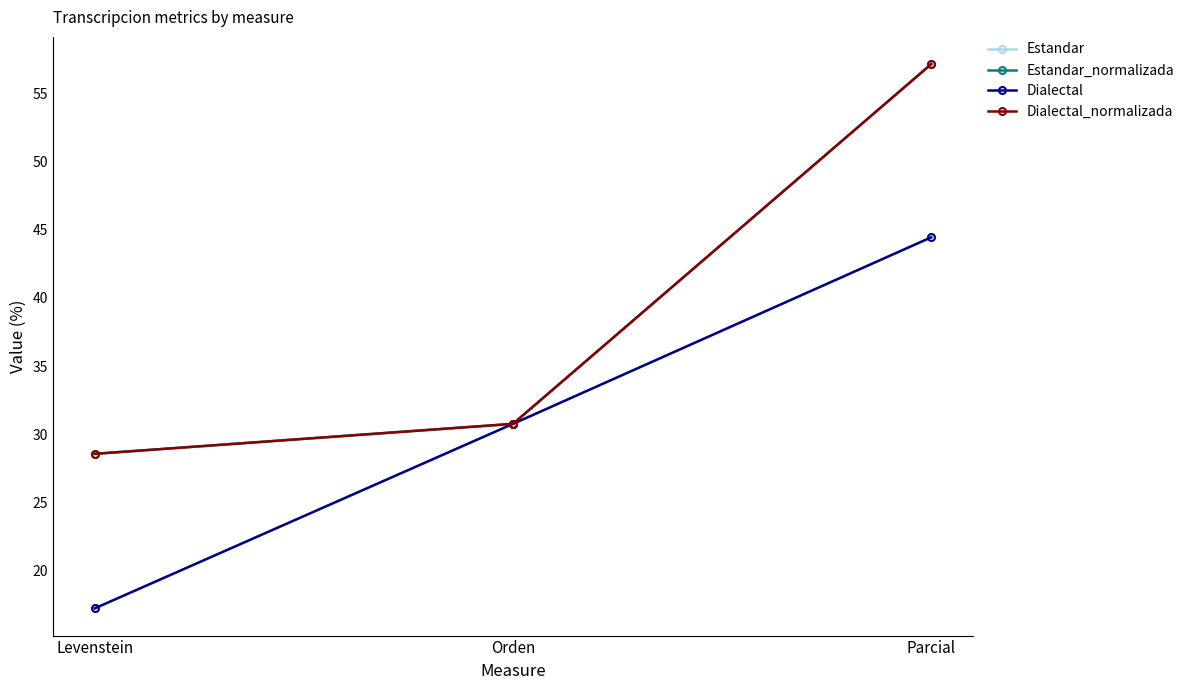

At which label does Dialectal_normalizada reach its peak?

Parcial